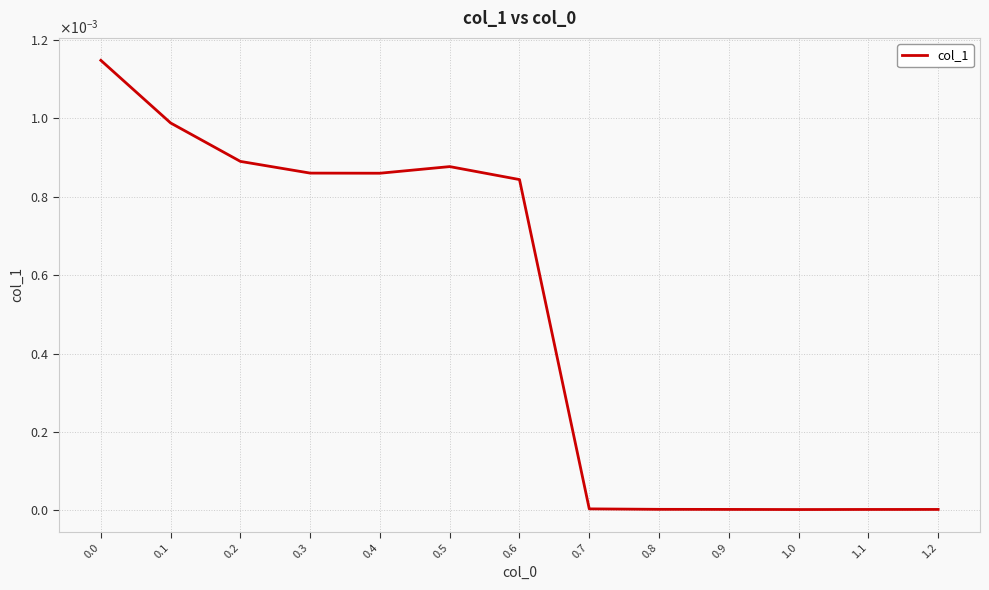

True or false: there are more than 1 points higher than both neighbors.

False